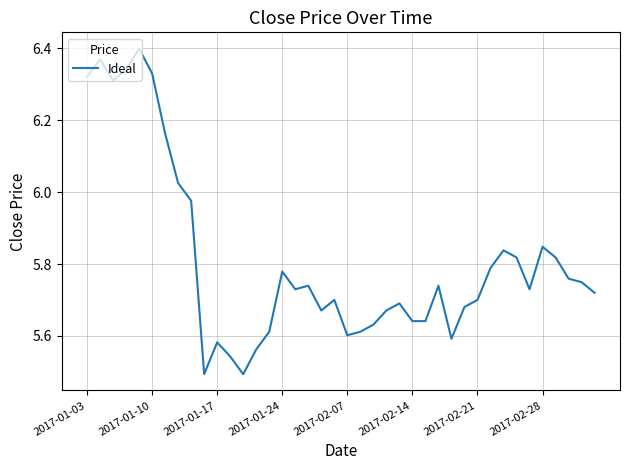

Count the number of categories in the chart.

40